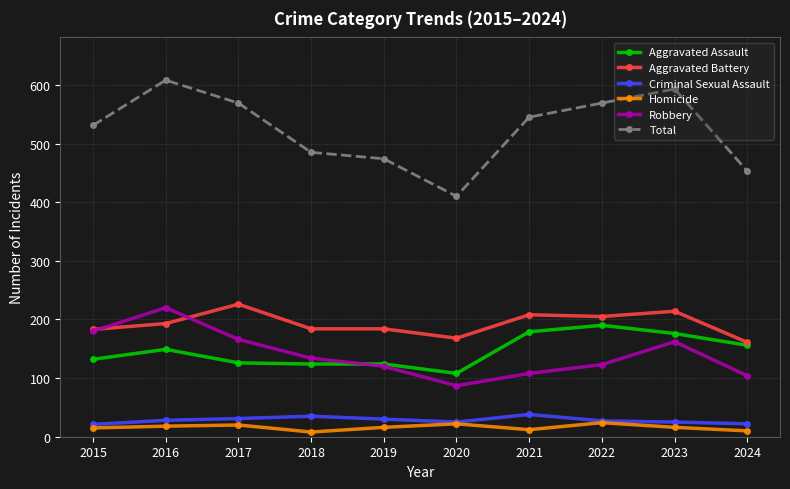

What is the minimum value shown in the chart?

8